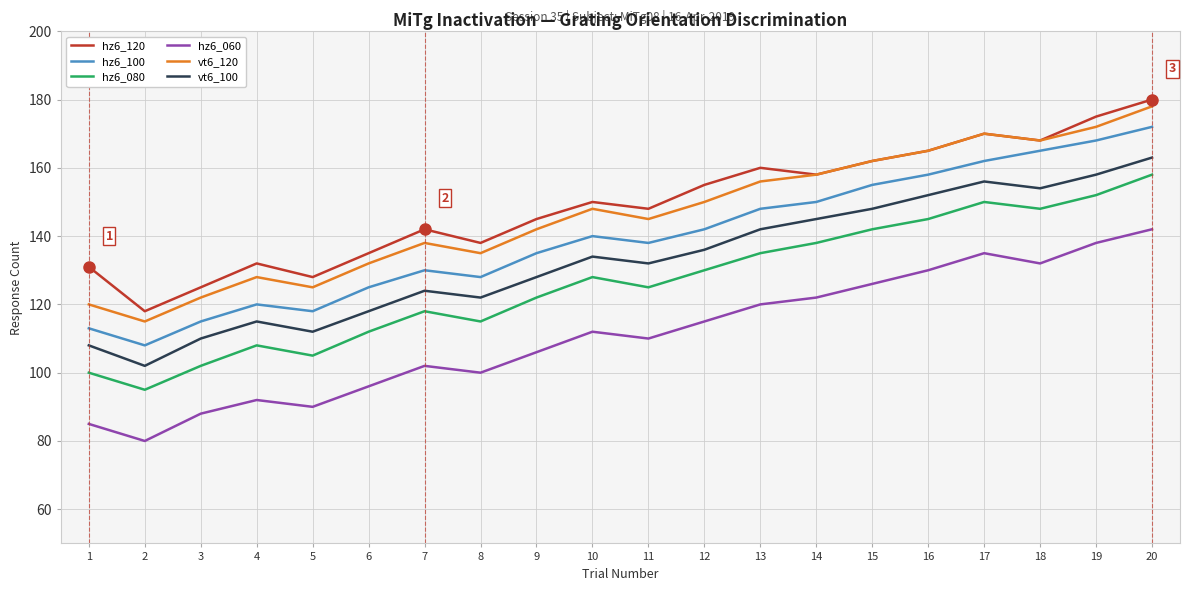

Is this an area chart (filled region under the line)?

No